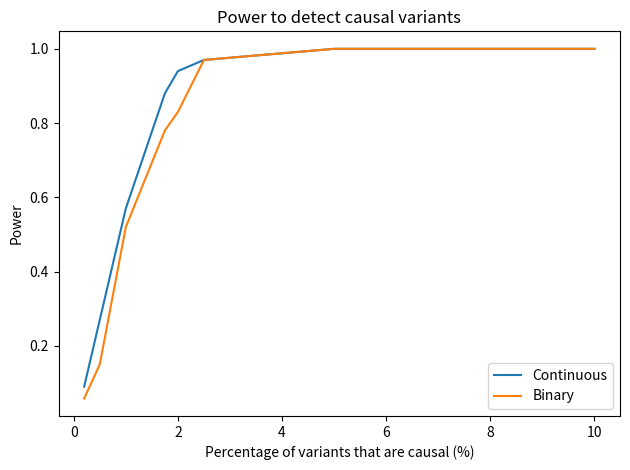

Which series has the widest spread of values?

Binary